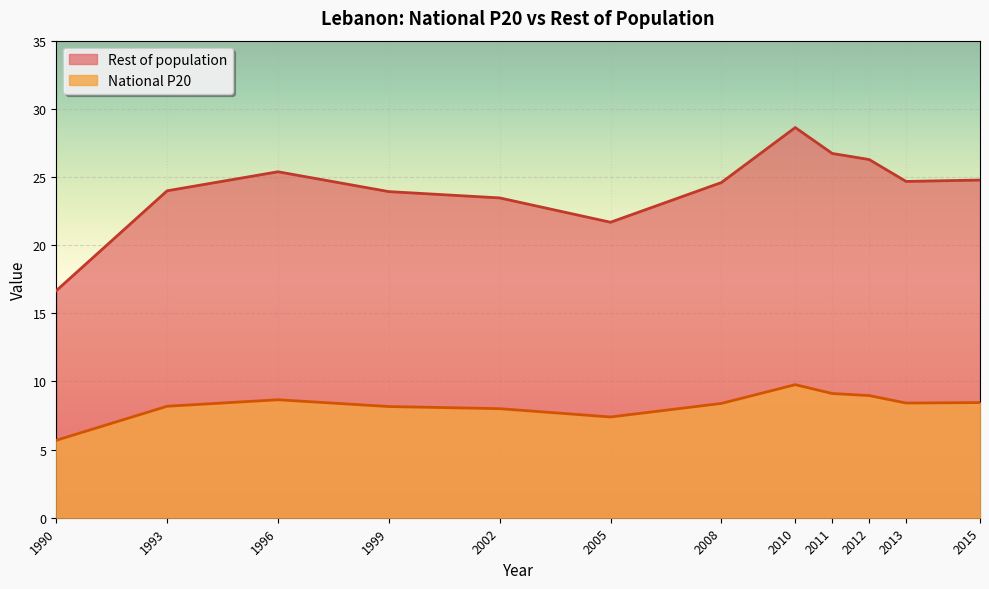

Is the value of National P20 at 1990 greater than the value of Rest of population at 1996?

No